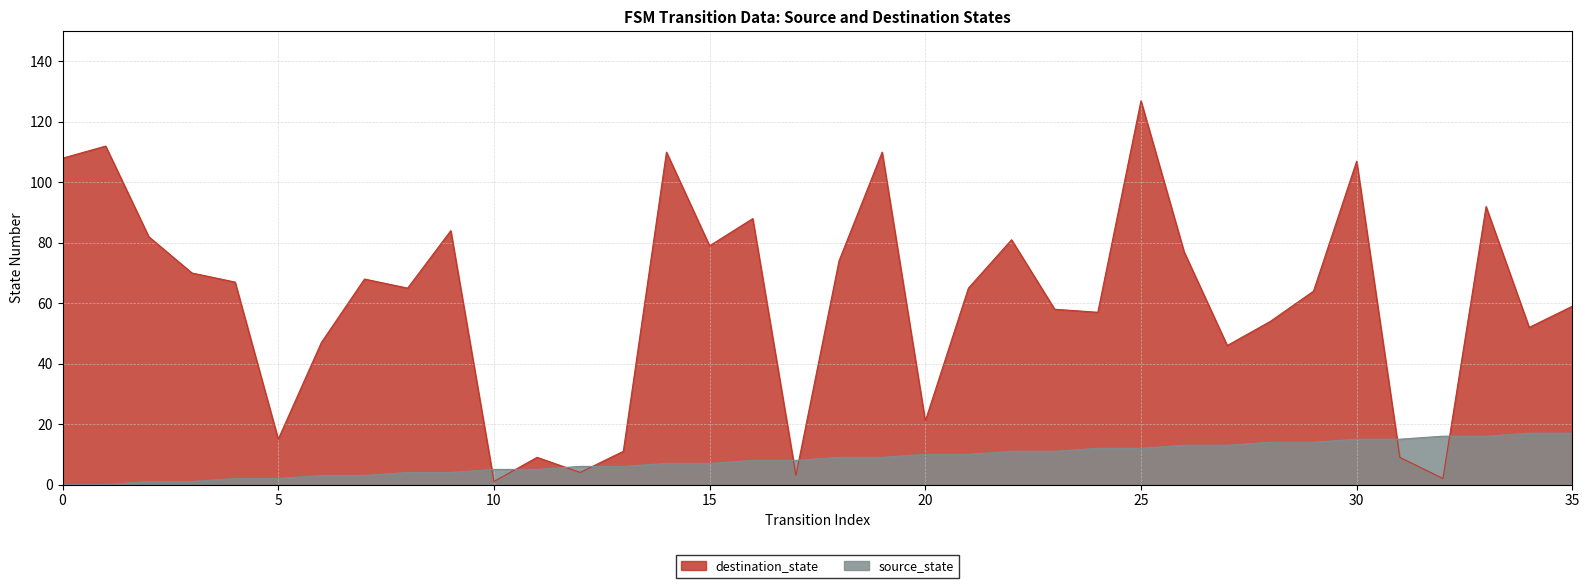

Reading left to right, transcribe all the data shown in this chart.

source_state: 0	0	1	1	2	2	3	3	4	4	5	5	6	6	7	7	8	8	9	9	10	10	11	11	12	12	13	13	14	14	15	15	16	16	17	17
destination_state: 108	112	82	70	67	15	47	68	65	84	1	9	4	11	110	79	88	3	74	110	21	65	81	58	57	127	77	46	54	64	107	9	2	92	52	59